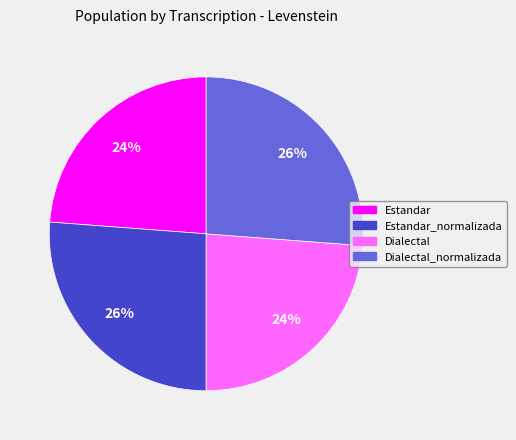

To the nearest percent, what is the average slice percentage?

25%